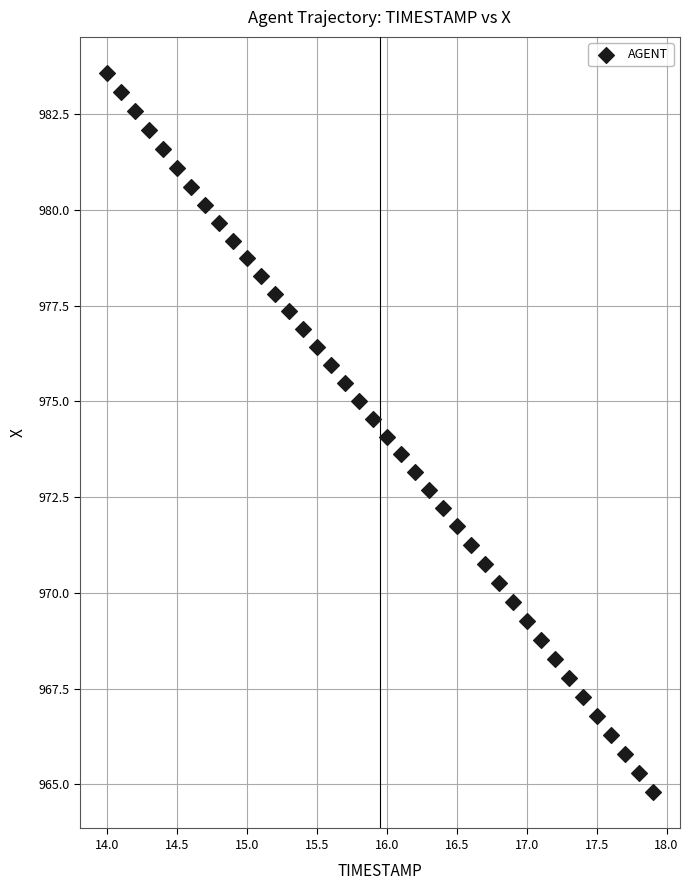

What is the range of X values (max minus min)?

3.9